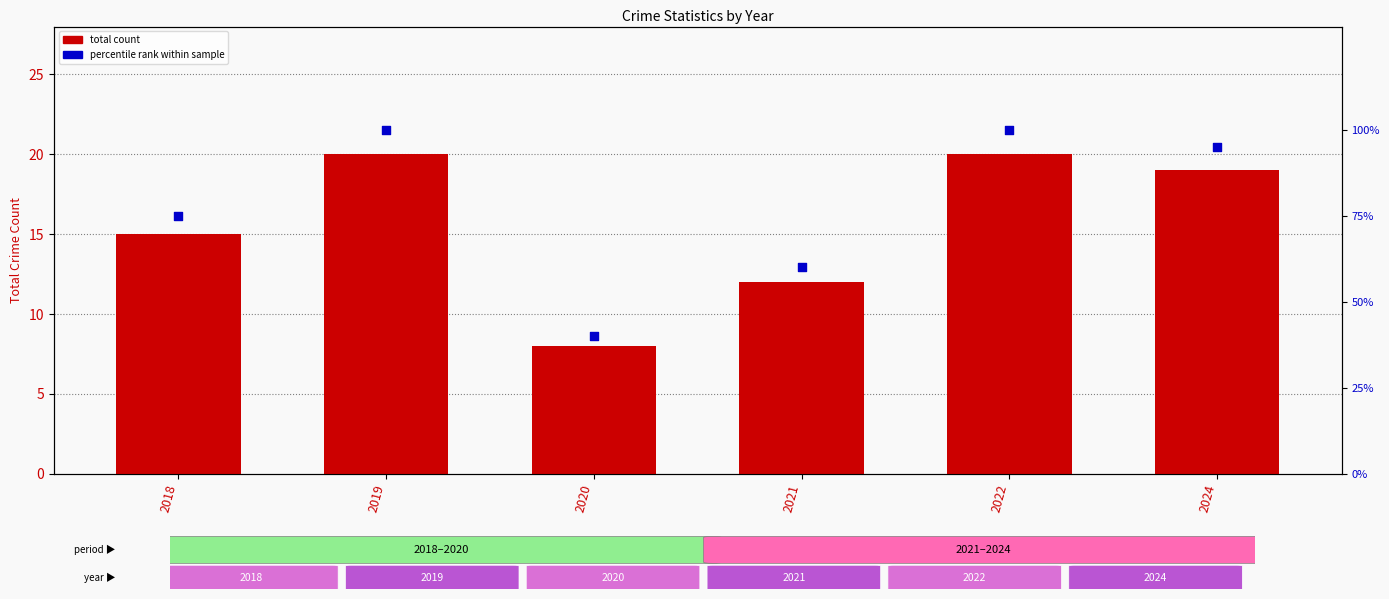

Is the value of percentile rank within sample at 2022 greater than the value of total count at 2022?

Yes